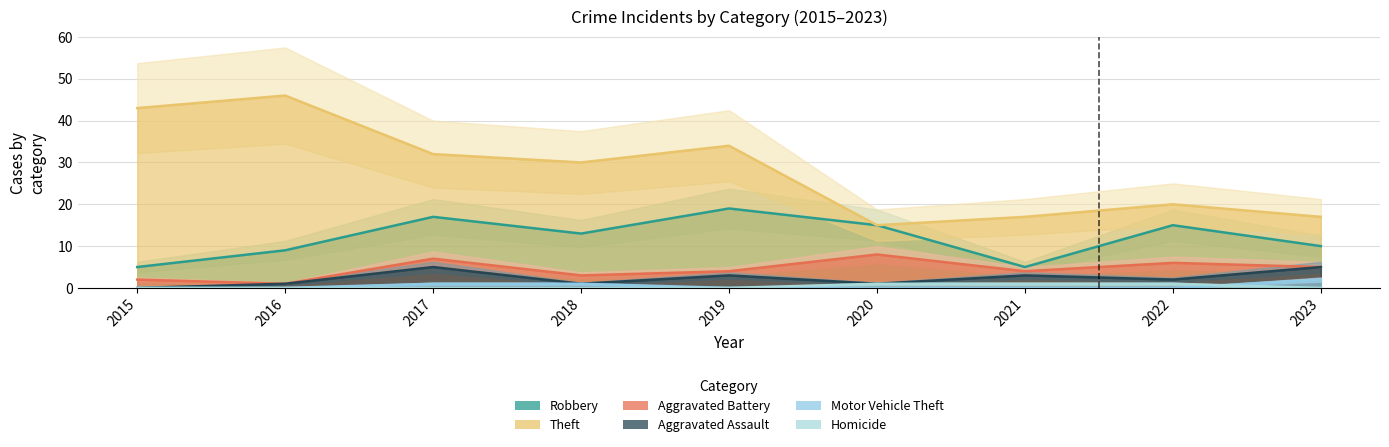

Rank the series at 2023 from highest to lowest value.

Theft, Robbery, Aggravated Battery, Aggravated Assault, Motor Vehicle Theft, Homicide